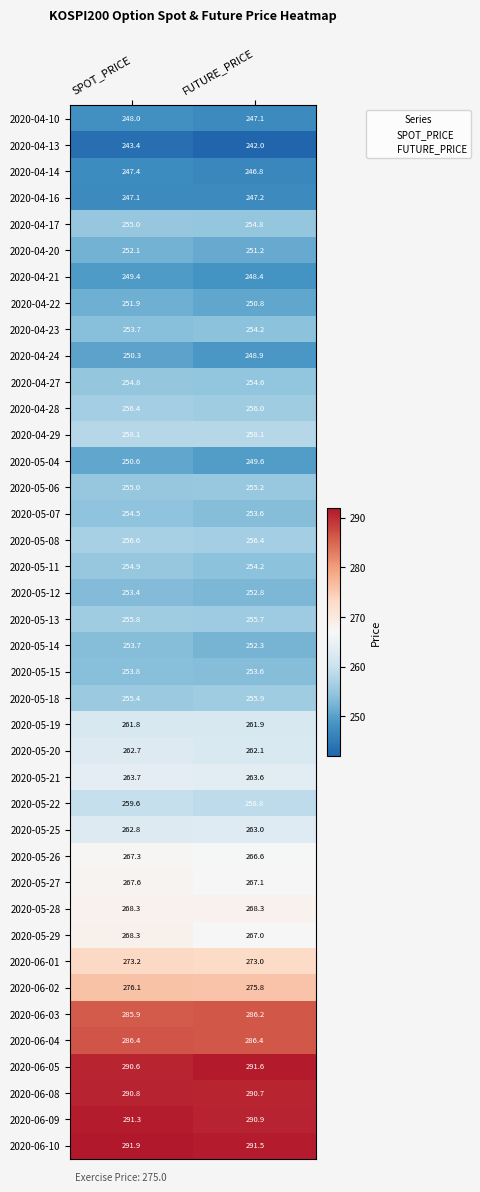

Is it true that 2020-06-09 equals 290.9 at FUTURE_PRICE?

True